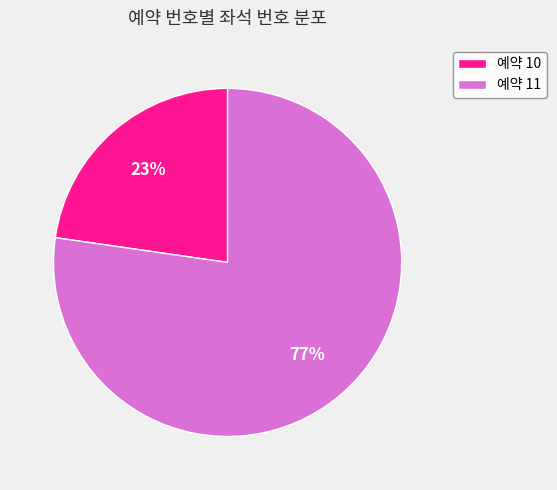

Do 예약 11 and 예약 10 together represent more than half of the pie?

Yes